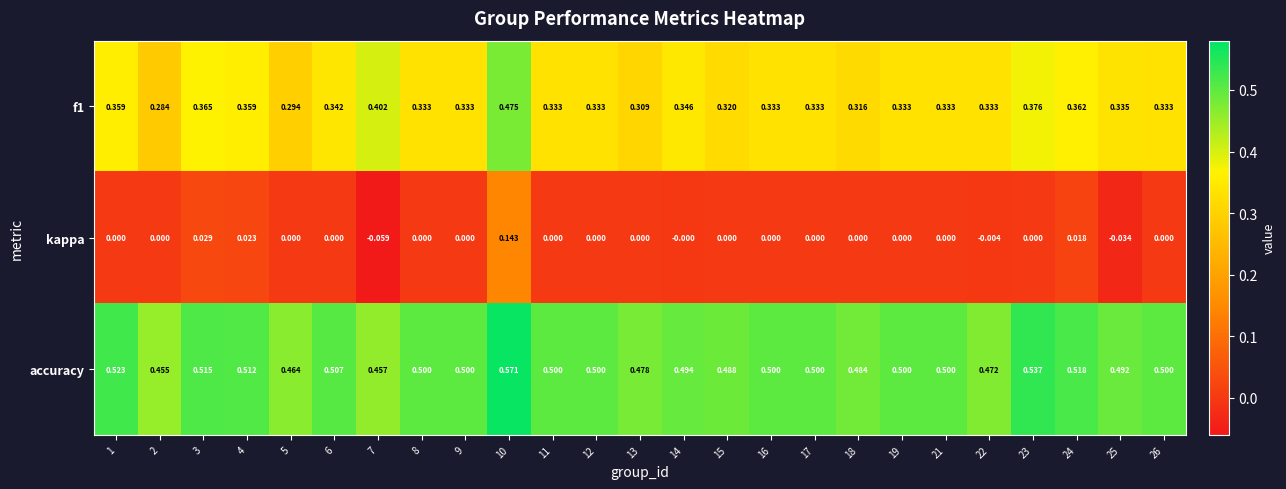

List the series in order of their overall mean, highest first.

accuracy, f1, kappa